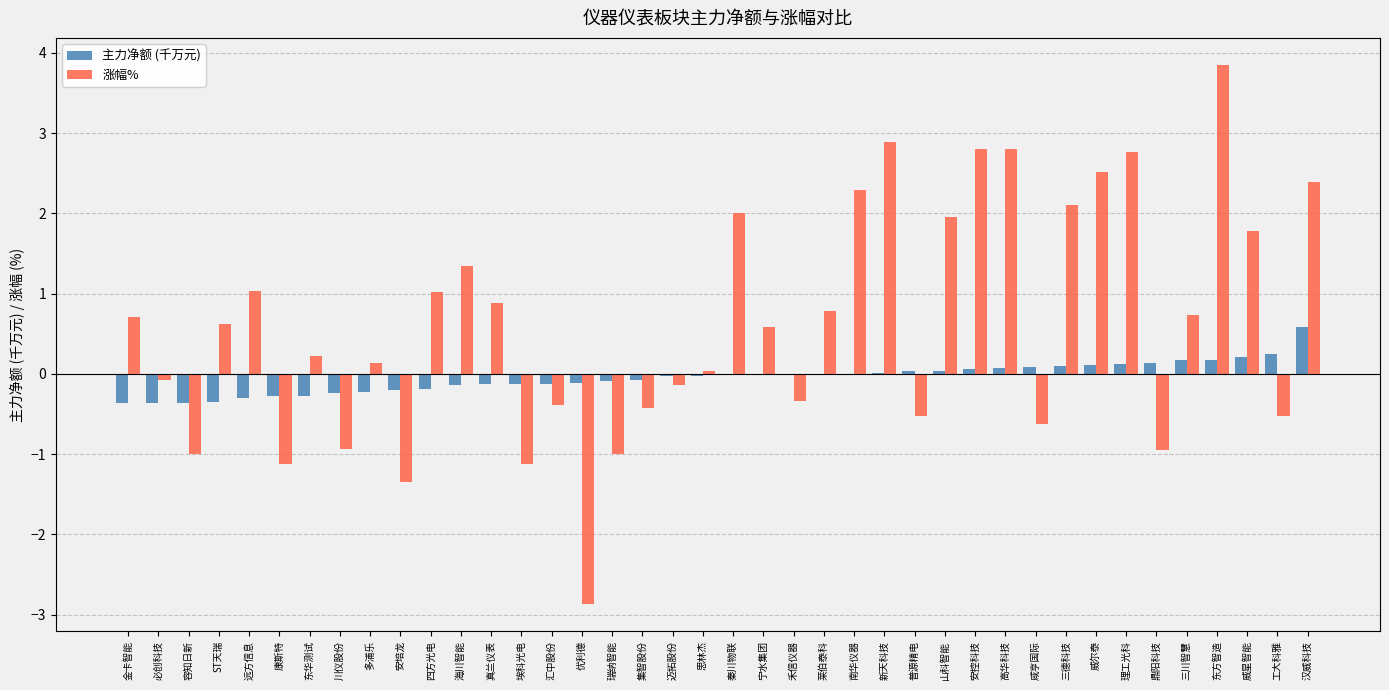

At which category is the sum across all series the highest?

东方智造